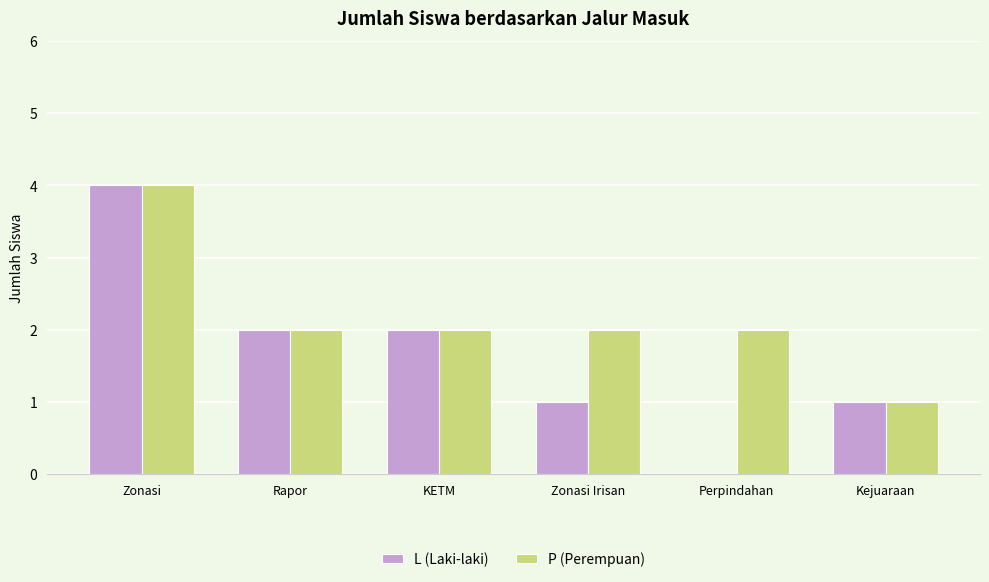

What is the sum of the L (Laki-laki) values at KETM and Perpindahan?

2